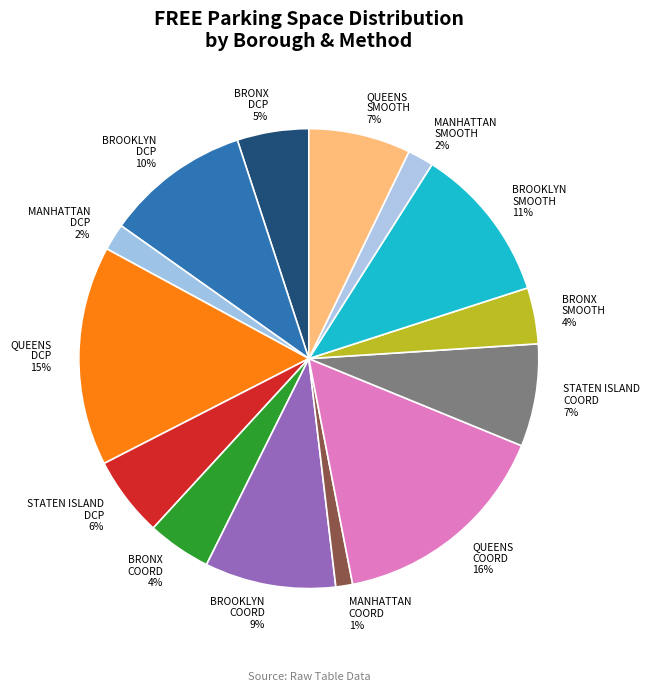

What percentage is the BRONX DCP slice, to the nearest percent?

5%